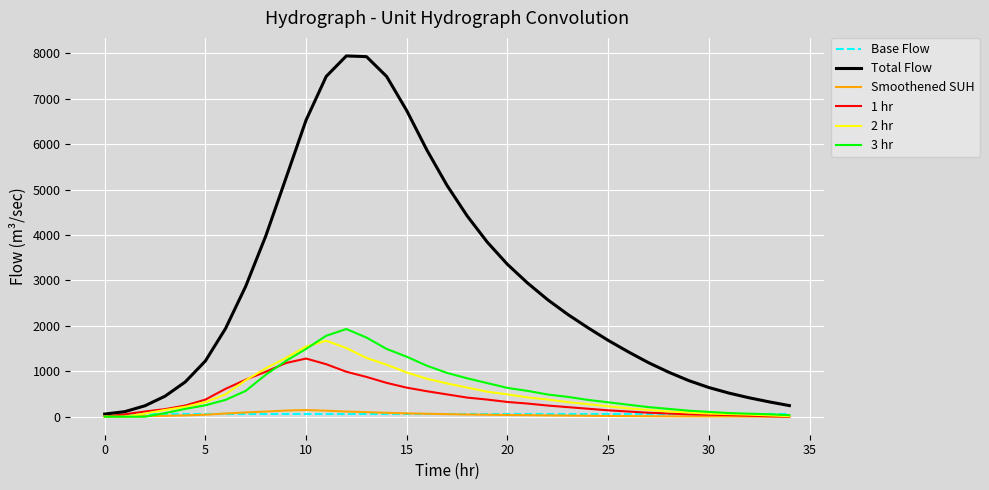

Which series has the widest spread of values?

Total Flow